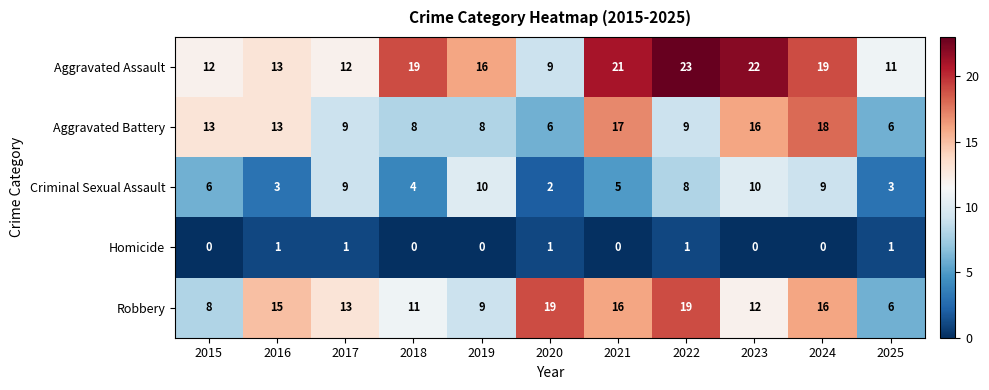

At which label does Aggravated Battery reach its peak?

2024